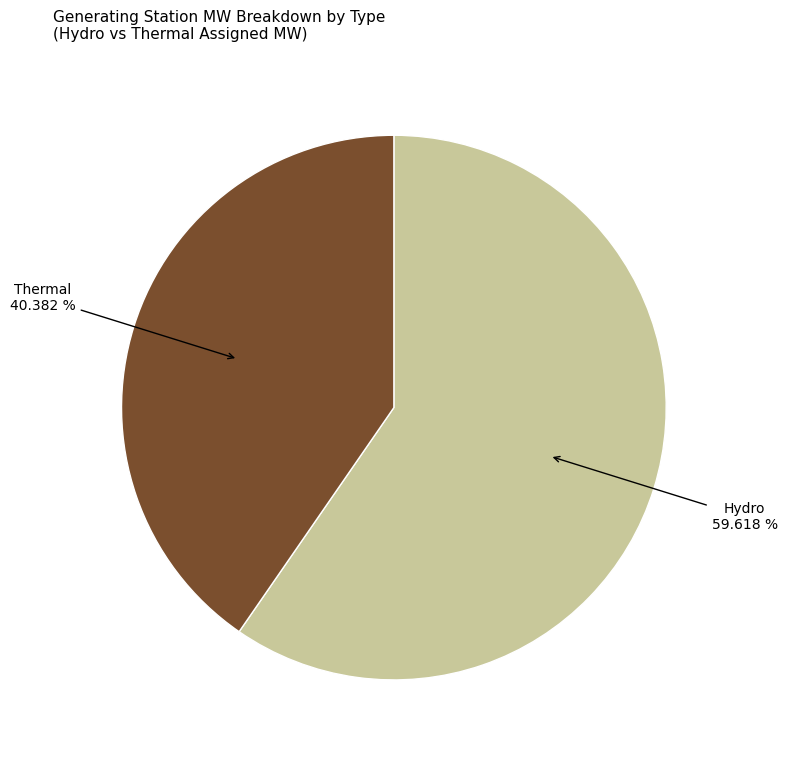

Is there a majority slice in this chart?

Yes